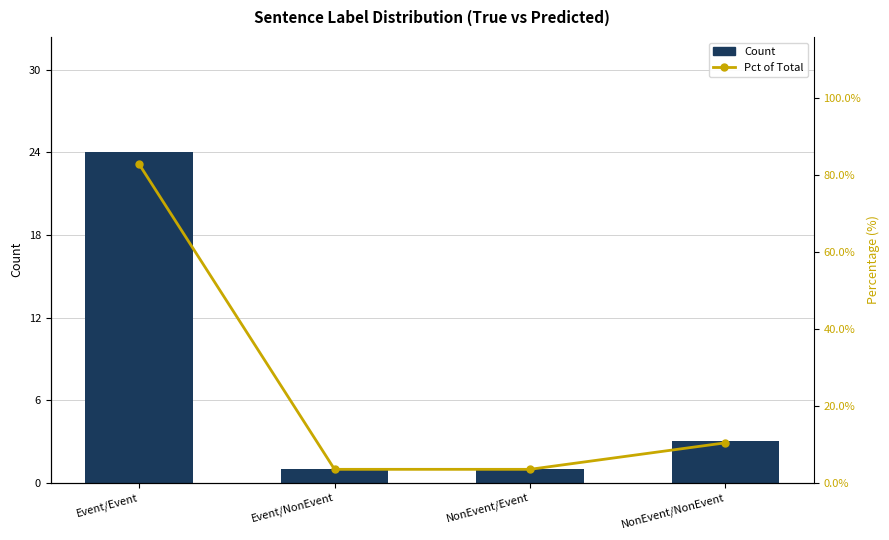

Rank the series by their maximum value, from highest to lowest.

Pct of Total, Count